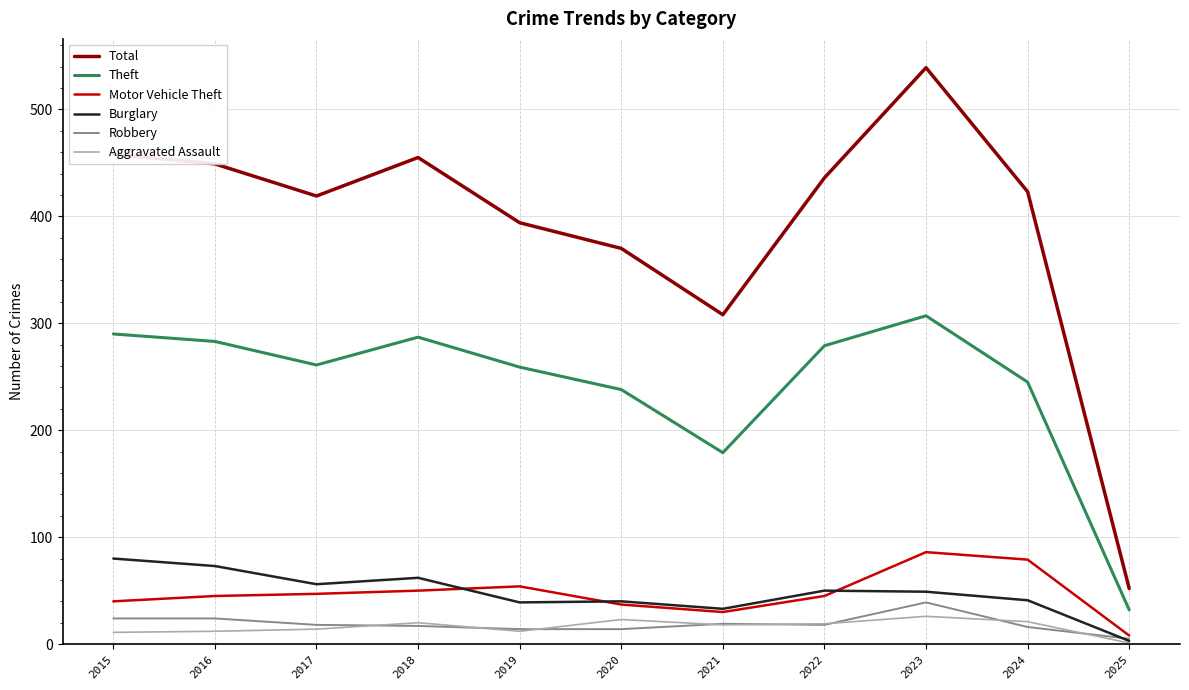

True or false: Motor Vehicle Theft and Aggravated Assault cross at least once.

False